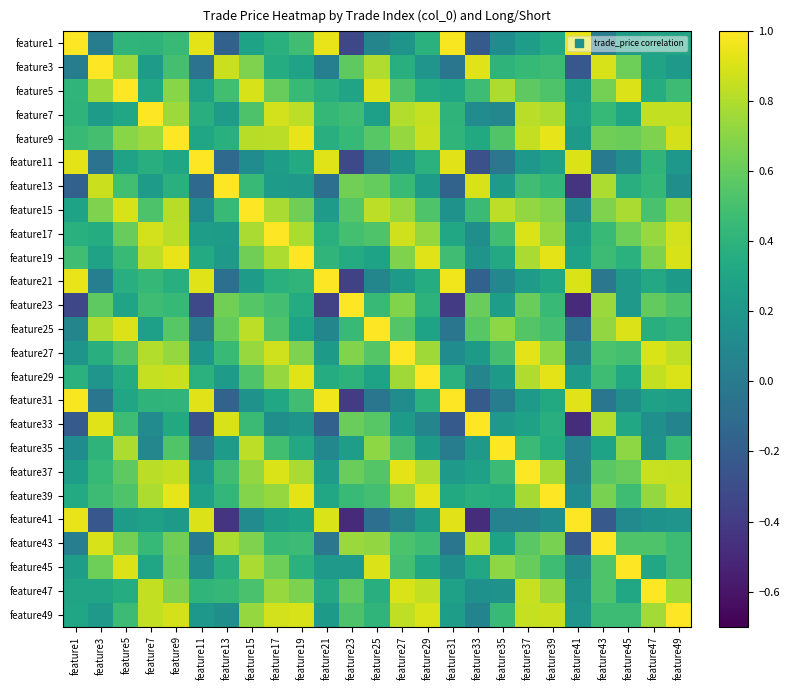

At how many categories does at least one series exceed 0?

25